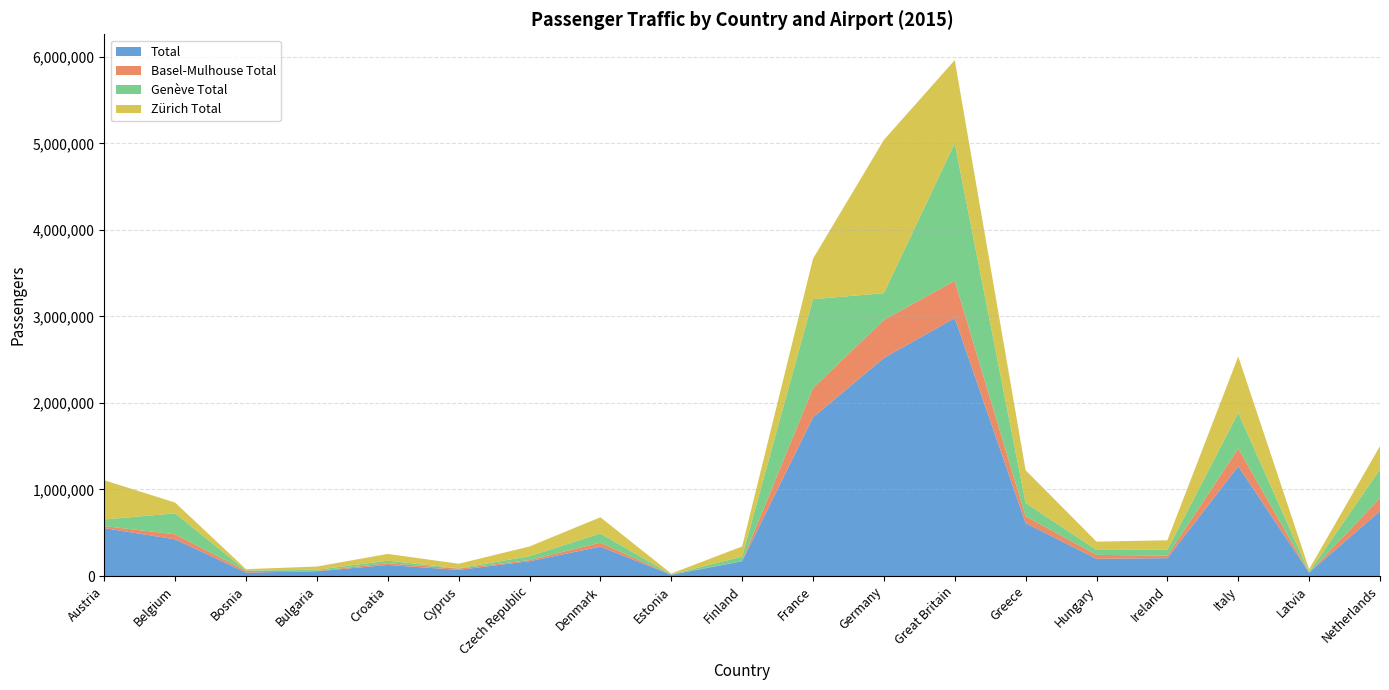

Reading right to left, what are all the values shown in this chart?

Total: 750972	39843	1268267	206642	198914	611335	2980789	2519703	1833542	171091	14400	339616	170855	71101	127906	54957	39875	424391	553462
Basel-Mulhouse Total: 148504	548	204496	29511	45754	78841	430433	439507	338181	2234	1190	45950	14191	15169	20208	5038	18740	58180	23571
Genève Total: 332245	4853	412017	67083	56786	154187	1588945	309209	1027087	50923	3869	105905	43693	3116	28937	12210	4904	241384	76593
Zürich Total: 270223	34442	651754	110048	96374	378307	961411	1770987	468274	117934	9341	187761	112971	52816	78761	37709	16231	124827	453298